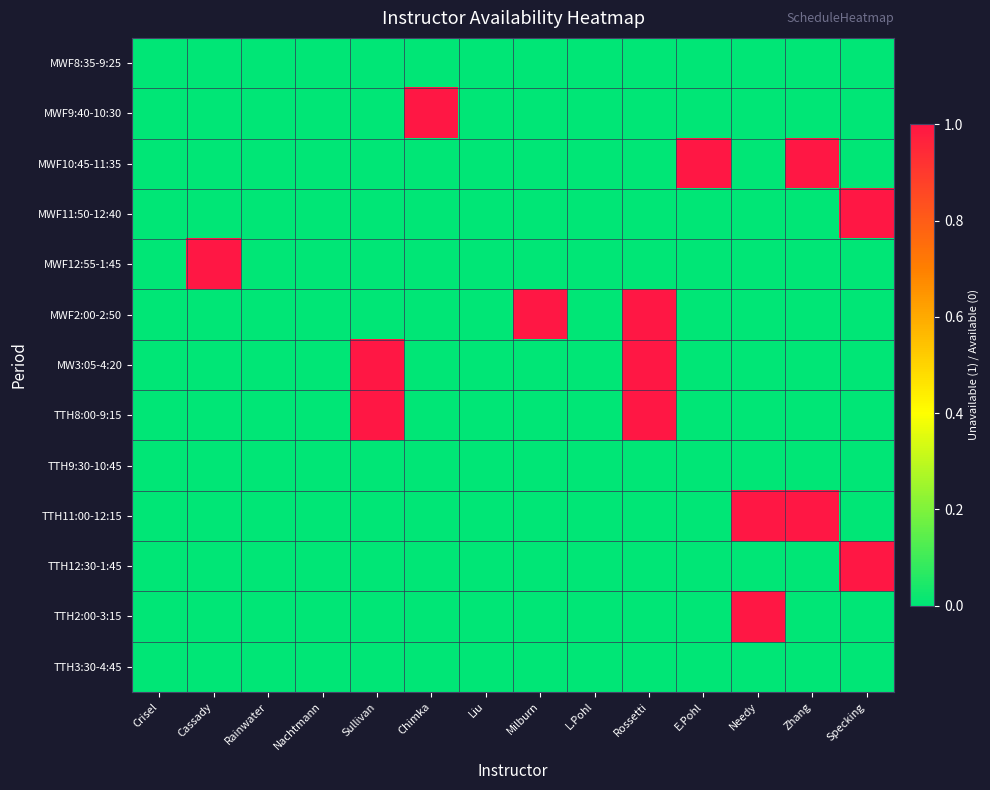

Reading right to left, extract all data points from this chart.

MWF8:35-9:25: Specking=0	Zhang=0	Needy=0	E.Pohl=0	Rossetti=0	L.Pohl=0	Milburn=0	Liu=0	Chimka=0	Sullivan=0	Nachtmann=0	Rainwater=0	Cassady=0	Crisel=0
MWF9:40-10:30: Specking=0	Zhang=0	Needy=0	E.Pohl=0	Rossetti=0	L.Pohl=0	Milburn=0	Liu=0	Chimka=1	Sullivan=0	Nachtmann=0	Rainwater=0	Cassady=0	Crisel=0
MWF10:45-11:35: Specking=0	Zhang=1	Needy=0	E.Pohl=1	Rossetti=0	L.Pohl=0	Milburn=0	Liu=0	Chimka=0	Sullivan=0	Nachtmann=0	Rainwater=0	Cassady=0	Crisel=0
MWF11:50-12:40: Specking=1	Zhang=0	Needy=0	E.Pohl=0	Rossetti=0	L.Pohl=0	Milburn=0	Liu=0	Chimka=0	Sullivan=0	Nachtmann=0	Rainwater=0	Cassady=0	Crisel=0
MWF12:55-1:45: Specking=0	Zhang=0	Needy=0	E.Pohl=0	Rossetti=0	L.Pohl=0	Milburn=0	Liu=0	Chimka=0	Sullivan=0	Nachtmann=0	Rainwater=0	Cassady=1	Crisel=0
MWF2:00-2:50: Specking=0	Zhang=0	Needy=0	E.Pohl=0	Rossetti=1	L.Pohl=0	Milburn=1	Liu=0	Chimka=0	Sullivan=0	Nachtmann=0	Rainwater=0	Cassady=0	Crisel=0
MW3:05-4:20: Specking=0	Zhang=0	Needy=0	E.Pohl=0	Rossetti=1	L.Pohl=0	Milburn=0	Liu=0	Chimka=0	Sullivan=1	Nachtmann=0	Rainwater=0	Cassady=0	Crisel=0
TTH8:00-9:15: Specking=0	Zhang=0	Needy=0	E.Pohl=0	Rossetti=1	L.Pohl=0	Milburn=0	Liu=0	Chimka=0	Sullivan=1	Nachtmann=0	Rainwater=0	Cassady=0	Crisel=0
TTH9:30-10:45: Specking=0	Zhang=0	Needy=0	E.Pohl=0	Rossetti=0	L.Pohl=0	Milburn=0	Liu=0	Chimka=0	Sullivan=0	Nachtmann=0	Rainwater=0	Cassady=0	Crisel=0
TTH11:00-12:15: Specking=0	Zhang=1	Needy=1	E.Pohl=0	Rossetti=0	L.Pohl=0	Milburn=0	Liu=0	Chimka=0	Sullivan=0	Nachtmann=0	Rainwater=0	Cassady=0	Crisel=0
TTH12:30-1:45: Specking=1	Zhang=0	Needy=0	E.Pohl=0	Rossetti=0	L.Pohl=0	Milburn=0	Liu=0	Chimka=0	Sullivan=0	Nachtmann=0	Rainwater=0	Cassady=0	Crisel=0
TTH2:00-3:15: Specking=0	Zhang=0	Needy=1	E.Pohl=0	Rossetti=0	L.Pohl=0	Milburn=0	Liu=0	Chimka=0	Sullivan=0	Nachtmann=0	Rainwater=0	Cassady=0	Crisel=0
TTH3:30-4:45: Specking=0	Zhang=0	Needy=0	E.Pohl=0	Rossetti=0	L.Pohl=0	Milburn=0	Liu=0	Chimka=0	Sullivan=0	Nachtmann=0	Rainwater=0	Cassady=0	Crisel=0